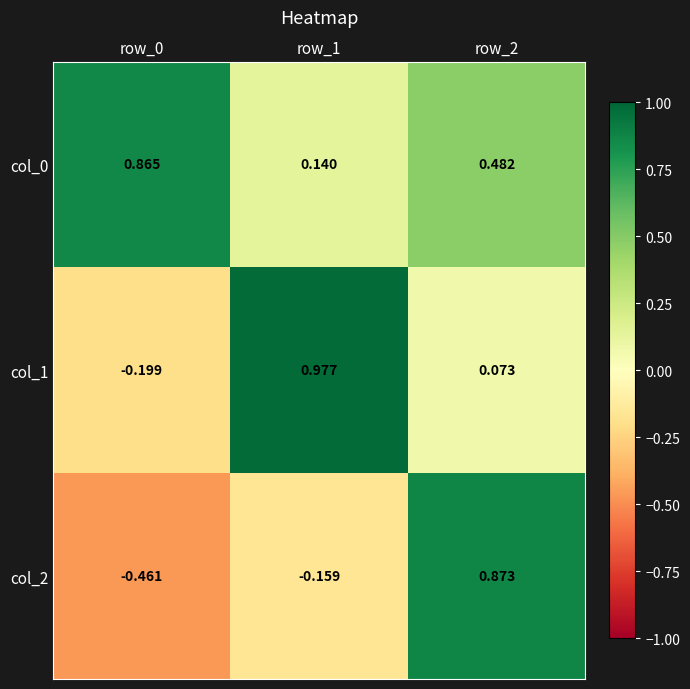

Is the value of col_1 at row_1 greater than the value of col_2 at row_1?

Yes